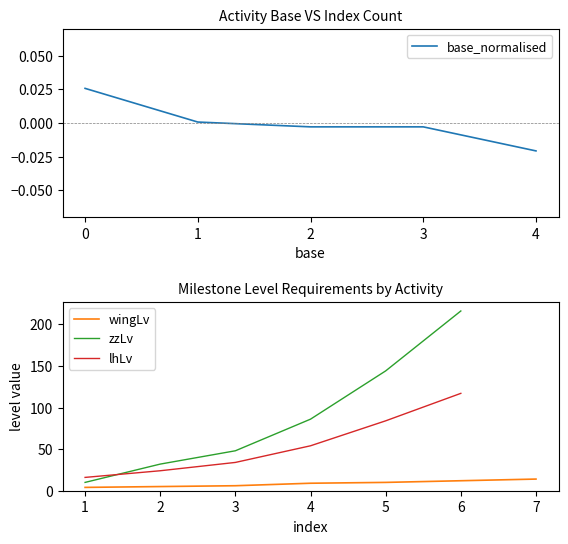

What is the maximum value for lhLv?

117